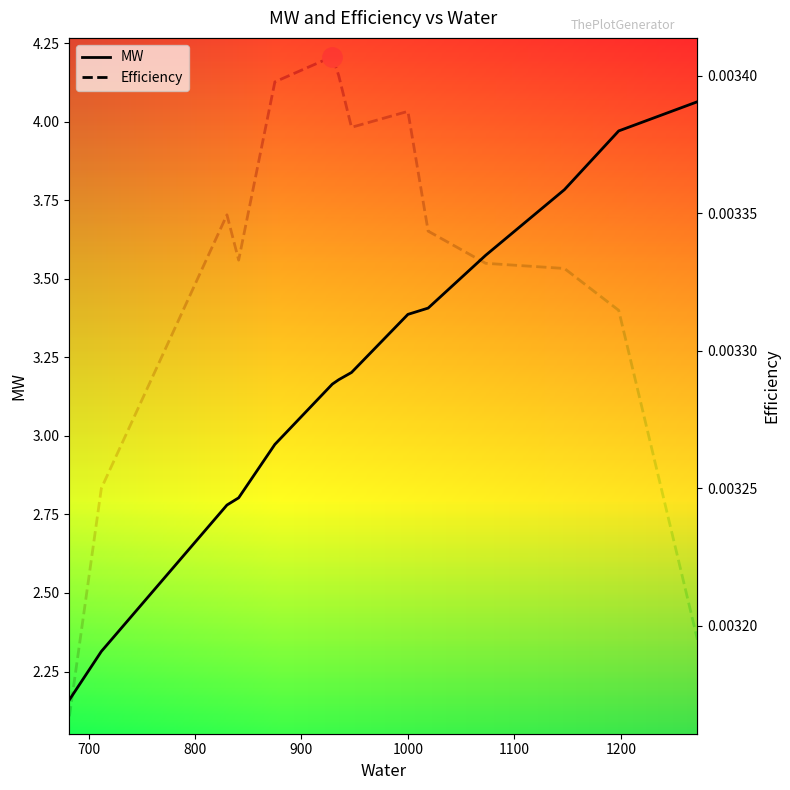

Which category has the highest value across all series?

1272